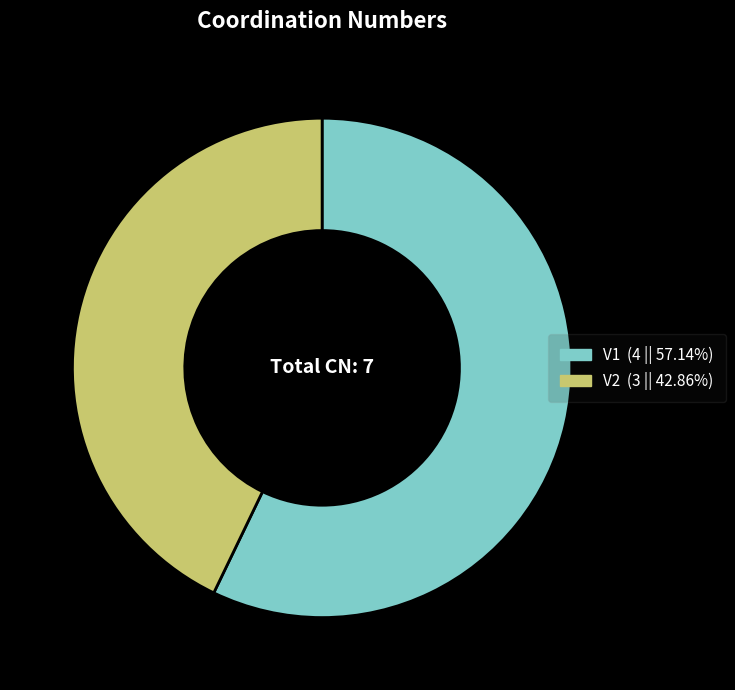

Combined, do V1 and V2 account for over 50%?

Yes